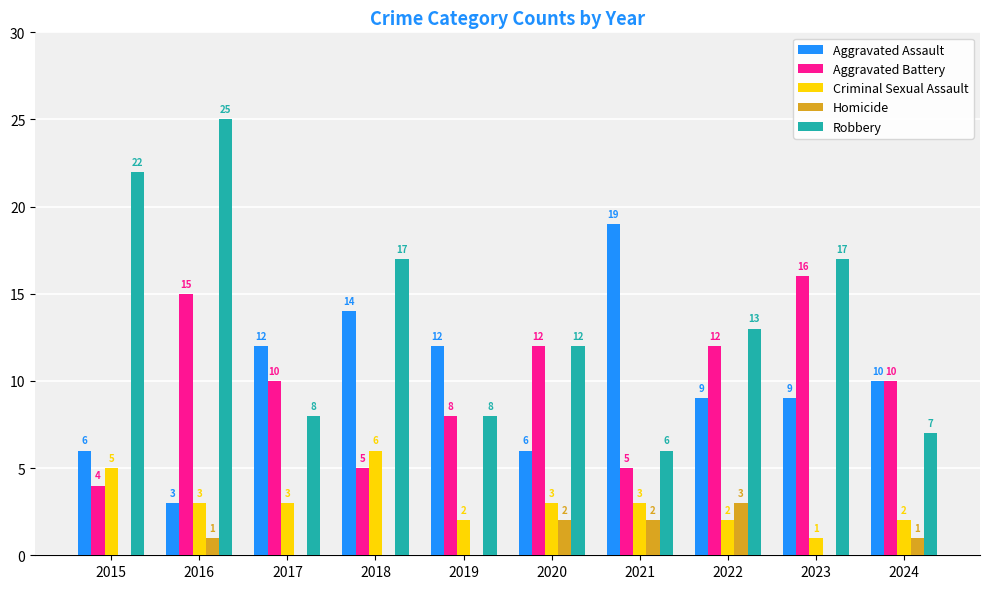

The Aggravated Battery series shows 8 at 2019. True or false?

True